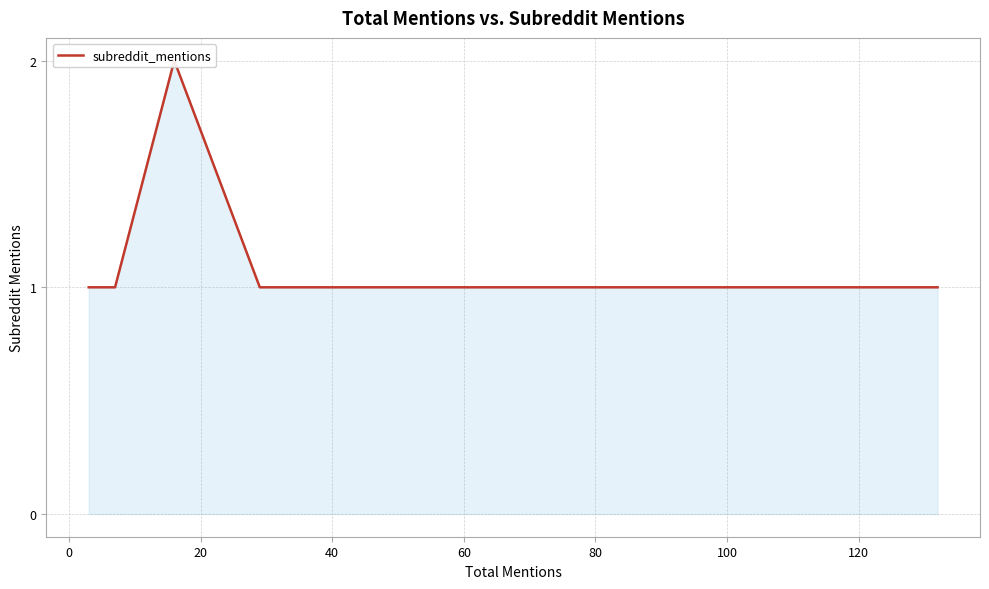

What is the maximum value shown in the chart?

2